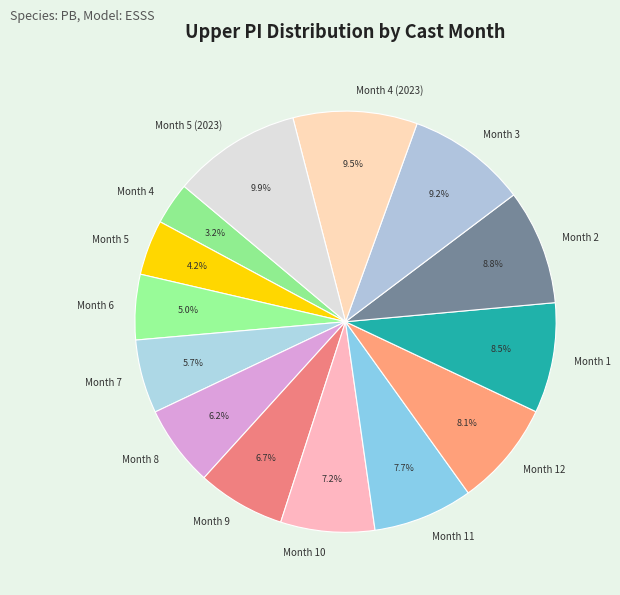

Does Month 5 (2023) represent more than half of the total?

No